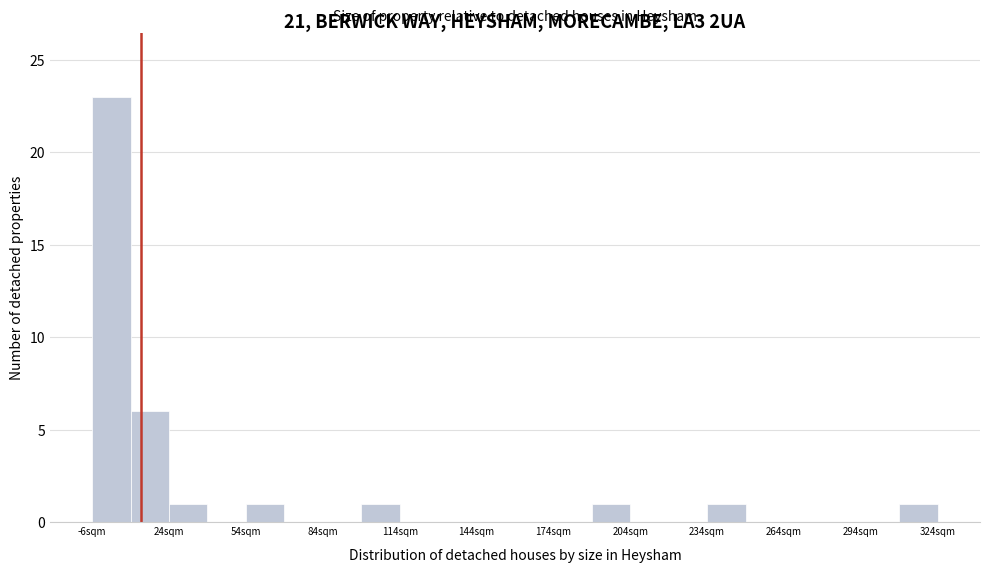

Read against the x-axis, roughly where is the centre of the tallest bar?

0